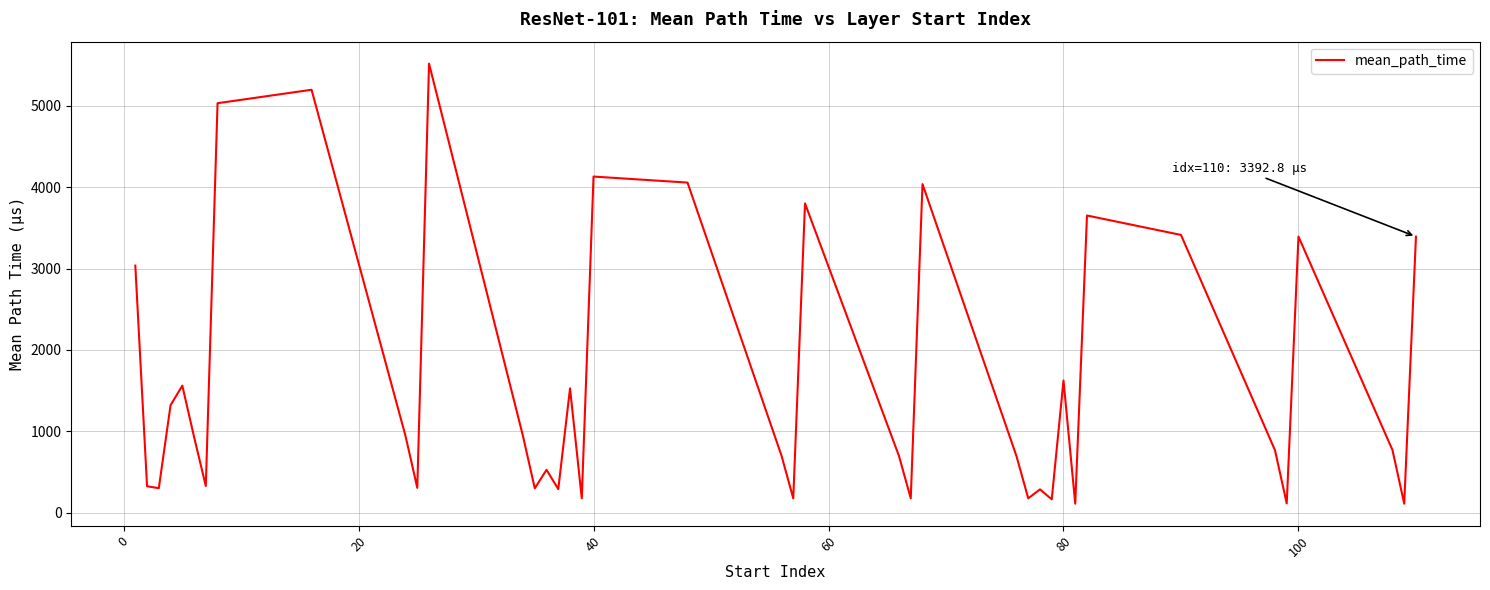

What is the greatest value displayed?

5518.1